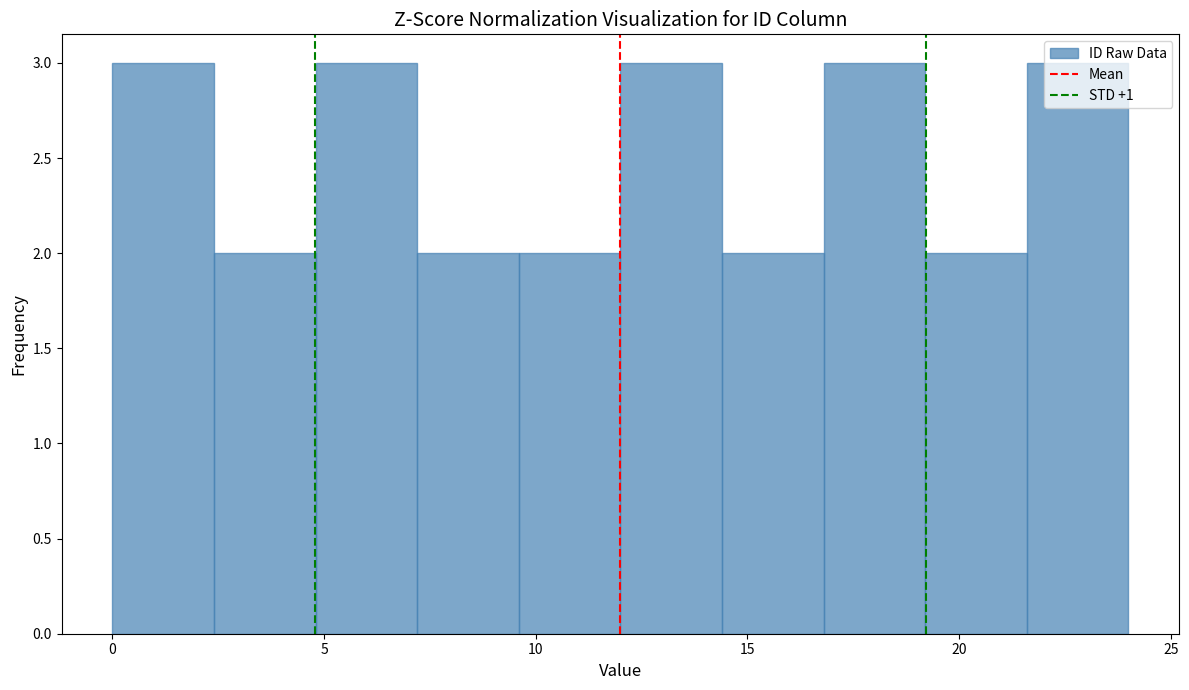

Reading left to right, transcribe this chart: for each bar, give the range it covers on the x-axis and its height. Neither the bar edges nor the heights are printed on the chart, so give them approximately, as read against the axes.

0.0 to 2.4: 3
2.4 to 4.8: 2
4.8 to 7.2: 3
7.2 to 9.6: 2
9.6 to 12.0: 2
12.0 to 14.4: 3
14.4 to 16.8: 2
16.8 to 19.2: 3
19.2 to 21.6: 2
21.6 to 24.0: 3